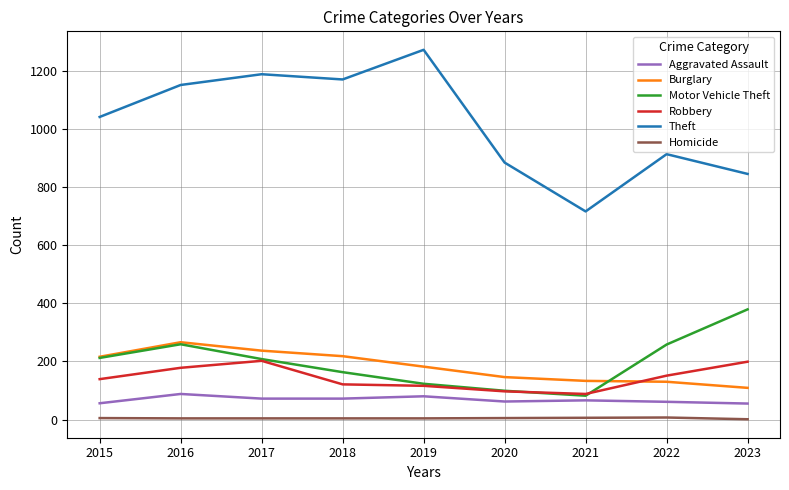

Rank the series by their maximum value, from highest to lowest.

Theft, Motor Vehicle Theft, Burglary, Robbery, Aggravated Assault, Homicide